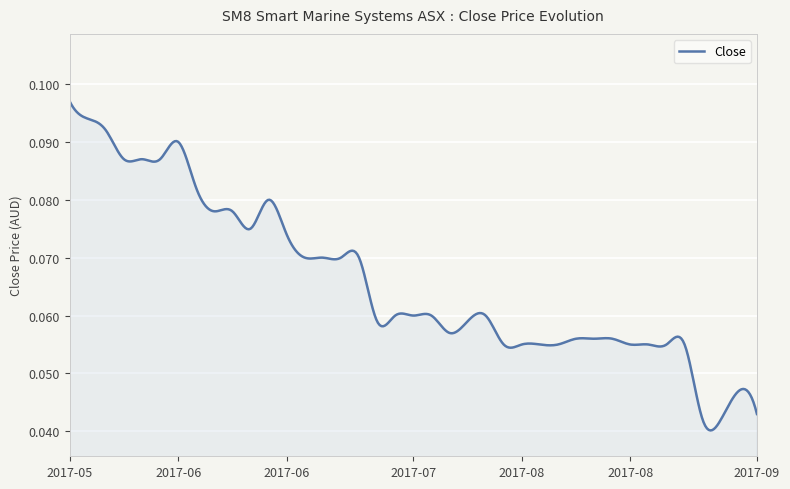

Does the chart display data point markers on the line(s)?

No